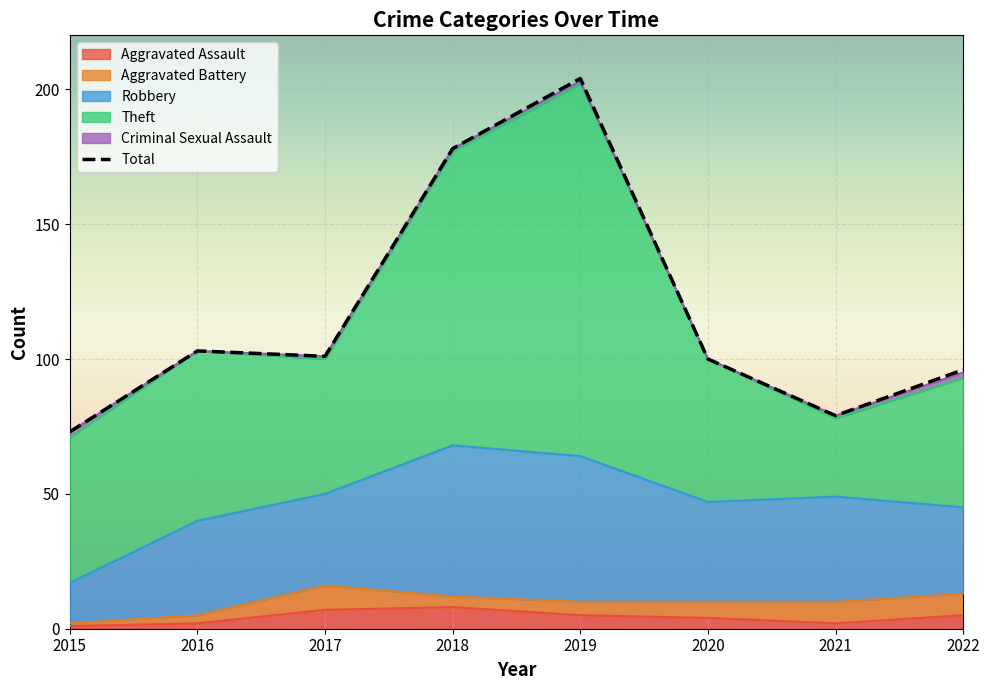

True or false: Aggravated Battery has more than 1 interior local peaks.

False